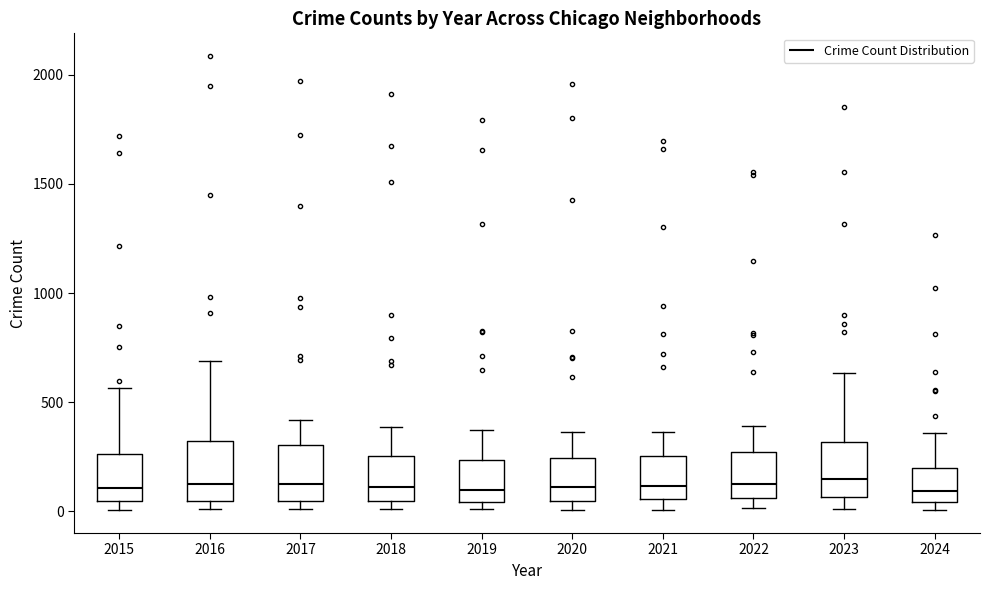

Where does the median line of the box at x = 2020 sit on the y-axis? The values are not printed on the chart, so give them approximately, as read against the axis.

100